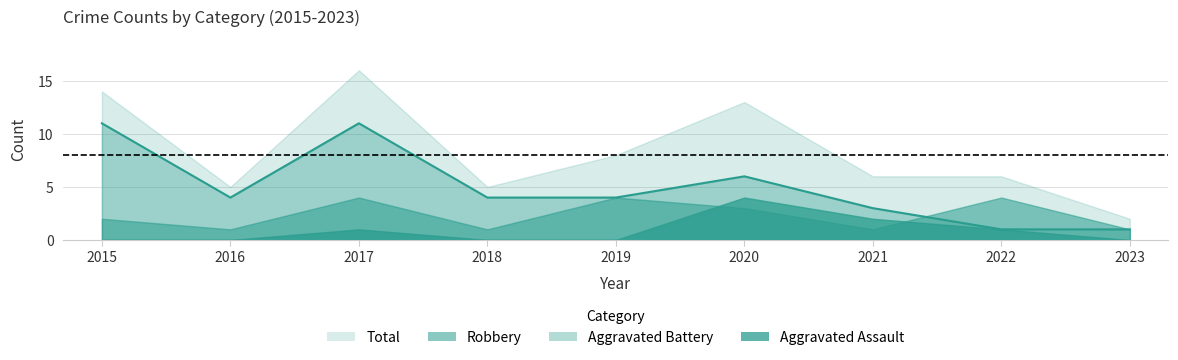

The Total series shows 8 at 2015. True or false?

False